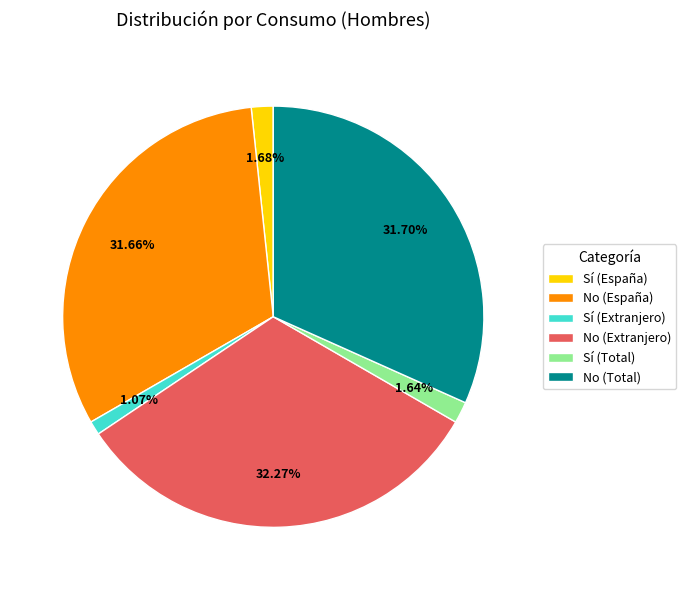

Does any single category account for the majority?

No